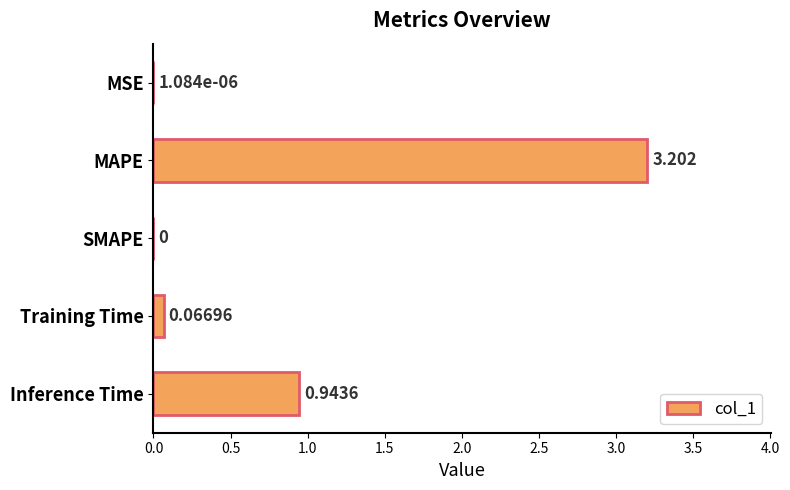

Where is the data nearest to the value 1?

Inference Time